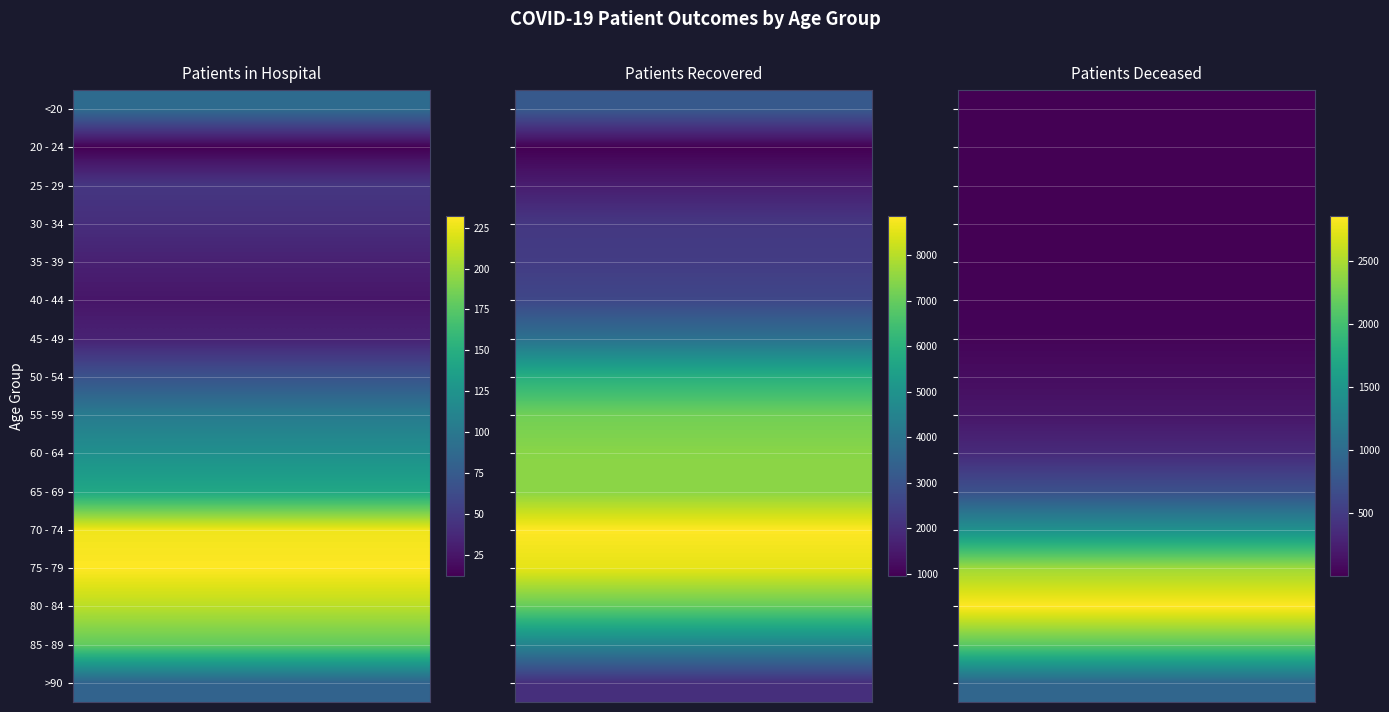

Reading left to right, extract all data points from this chart.

<20: 89	3169	10
20 - 24: 12	962	3
25 - 29: 47	1598	3
30 - 34: 41	2243	13
35 - 39: 32	2359	13
40 - 44: 25	2649	21
45 - 49: 33	3894	38
50 - 54: 68	5929	102
55 - 59: 103	7159	176
60 - 64: 122	7463	347
65 - 69: 143	7466	710
70 - 74: 227	8850	1440
75 - 79: 232	8542	2436
80 - 84: 209	6990	2851
85 - 89: 179	4517	2131
>90: 82	2023	943